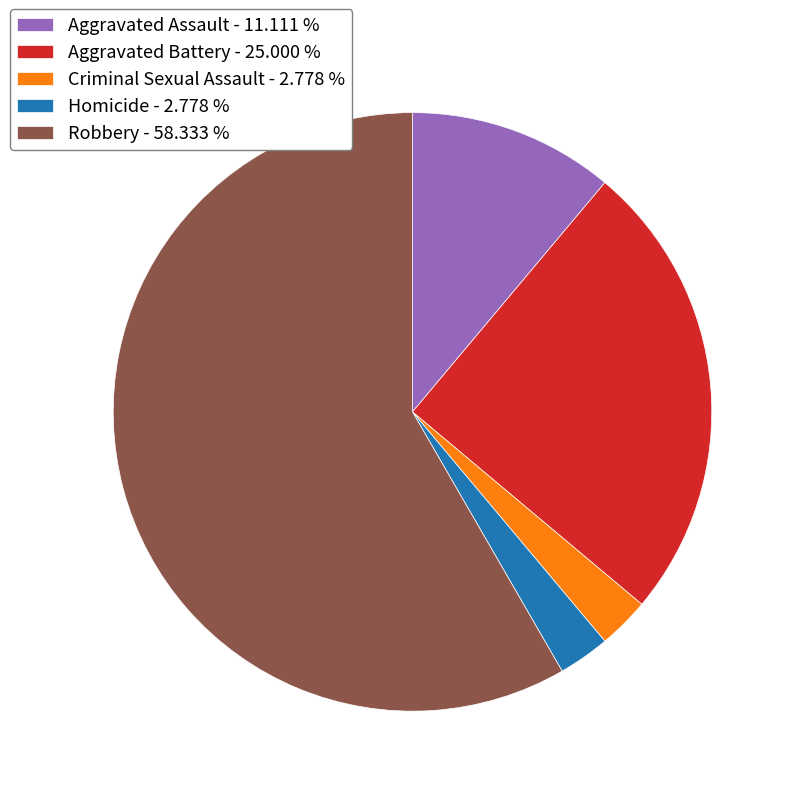

What is the majority slice?

Robbery